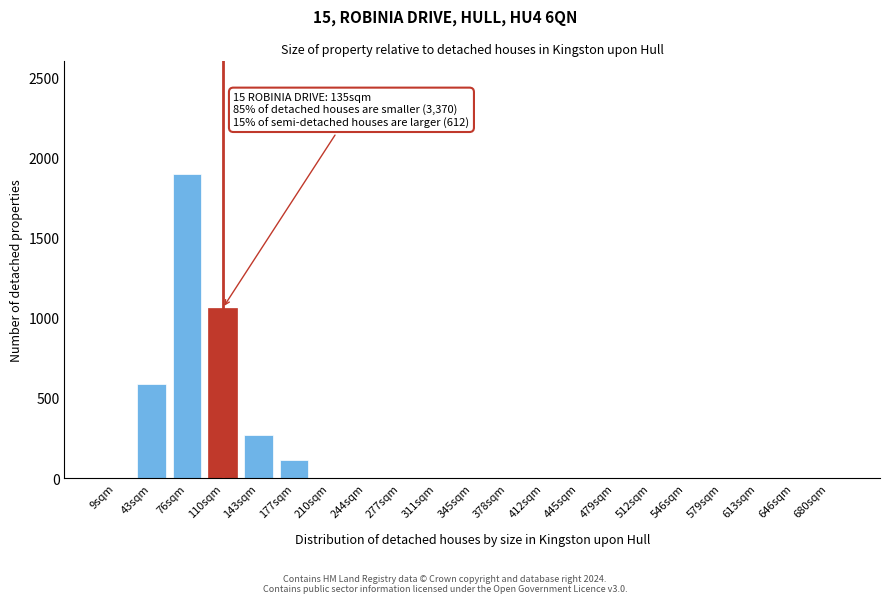

Reading right to left, transcribe all the data shown in this chart.

680sqm=0	646sqm=0	613sqm=0	579sqm=0	546sqm=0	512sqm=0	479sqm=0	445sqm=0	412sqm=0	378sqm=0	345sqm=0	311sqm=0	277sqm=0	244sqm=0	210sqm=0	177sqm=110	143sqm=270	110sqm=1060	76sqm=1900	43sqm=590	9sqm=0